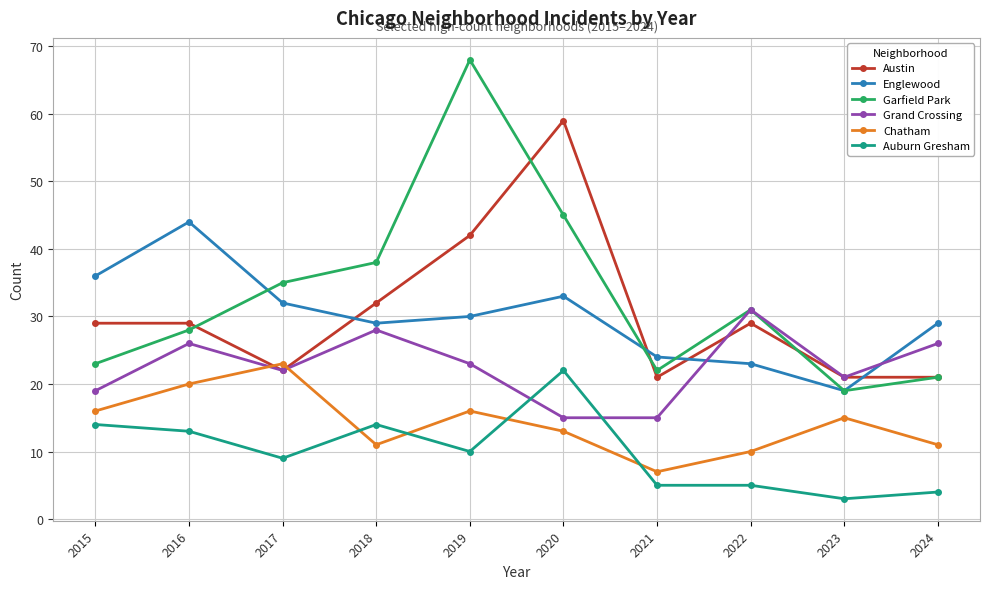

True or false: Grand Crossing has a value of 26 at 2016.

True